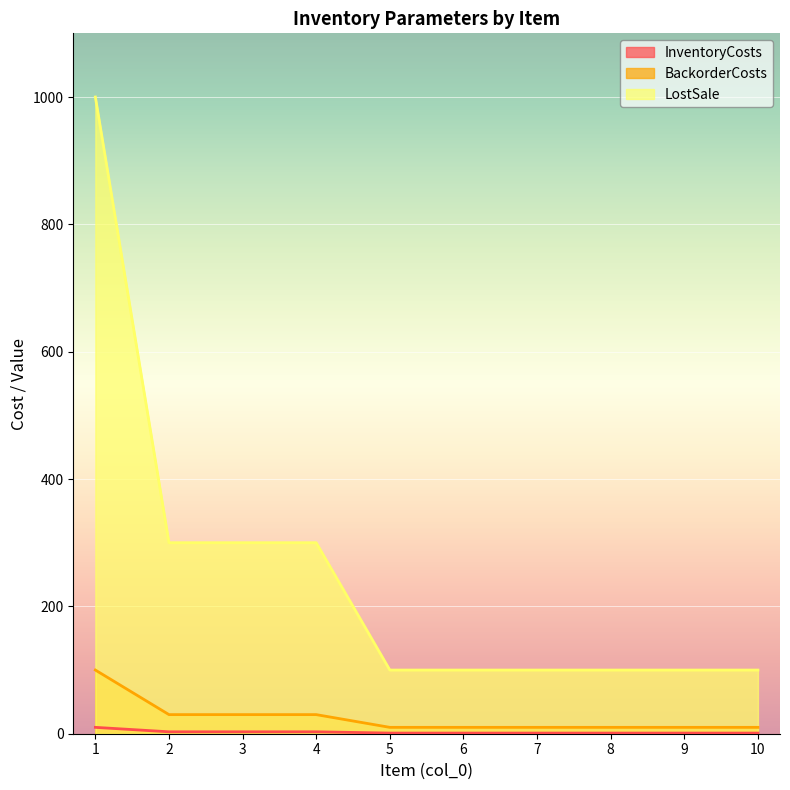

Reading left to right, what are all the values shown in this chart?

InventoryCosts: 10	3	3	3	1	1	1	1	1	1
BackorderCosts: 100	30	30	30	10	10	10	10	10	10
LostSale: 1000	300	300	300	100	100	100	100	100	100